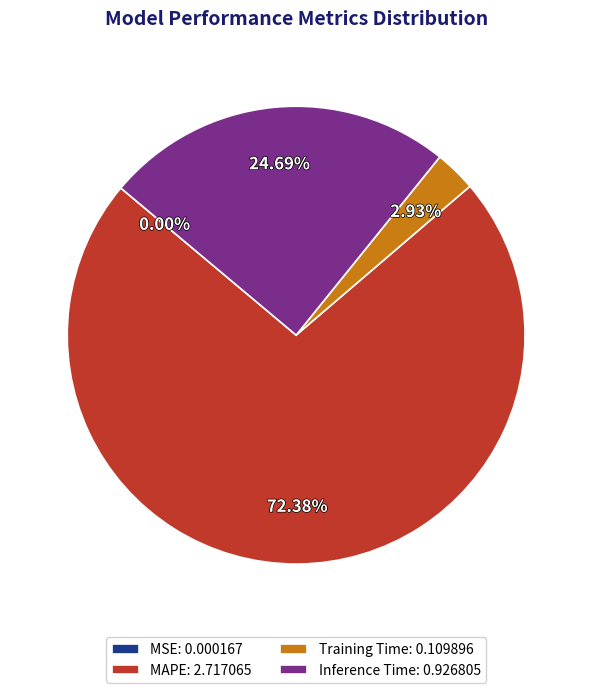

Do Inference Time: 0.926805 and MAPE: 2.717065 together represent more than half of the pie?

Yes